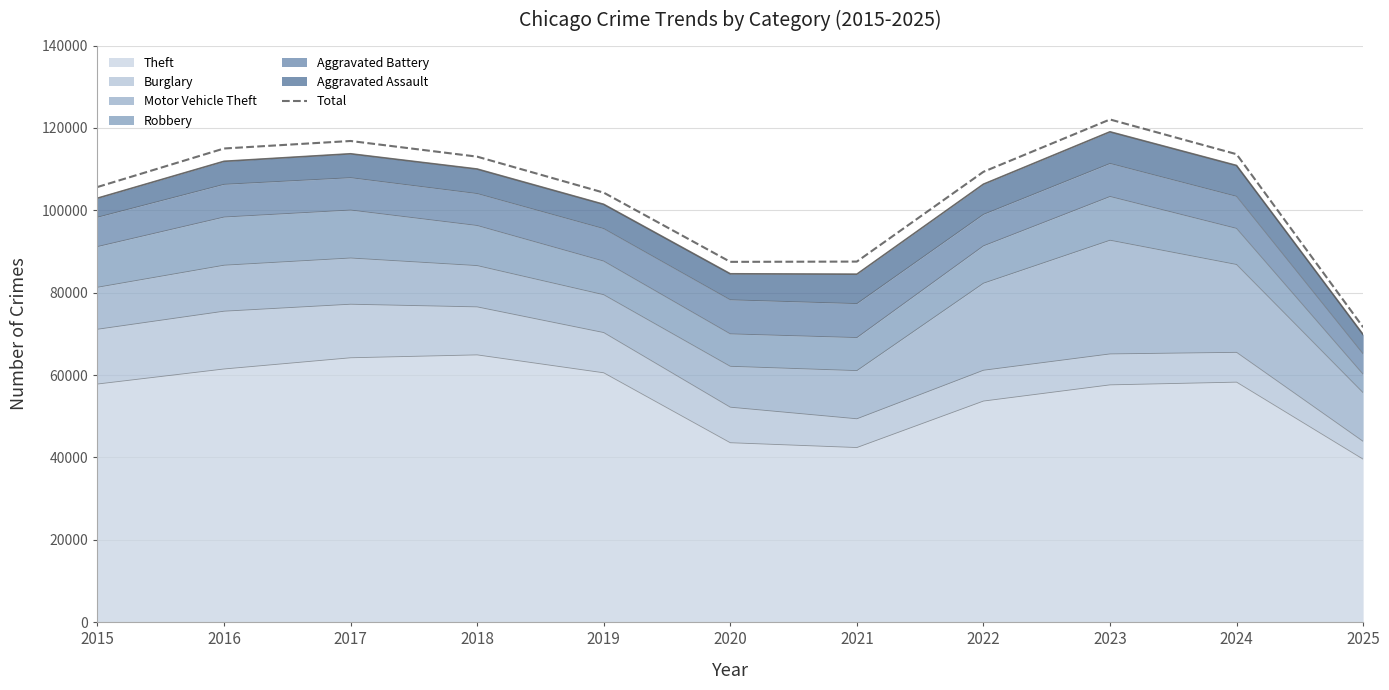

What is the average value?

104227.5